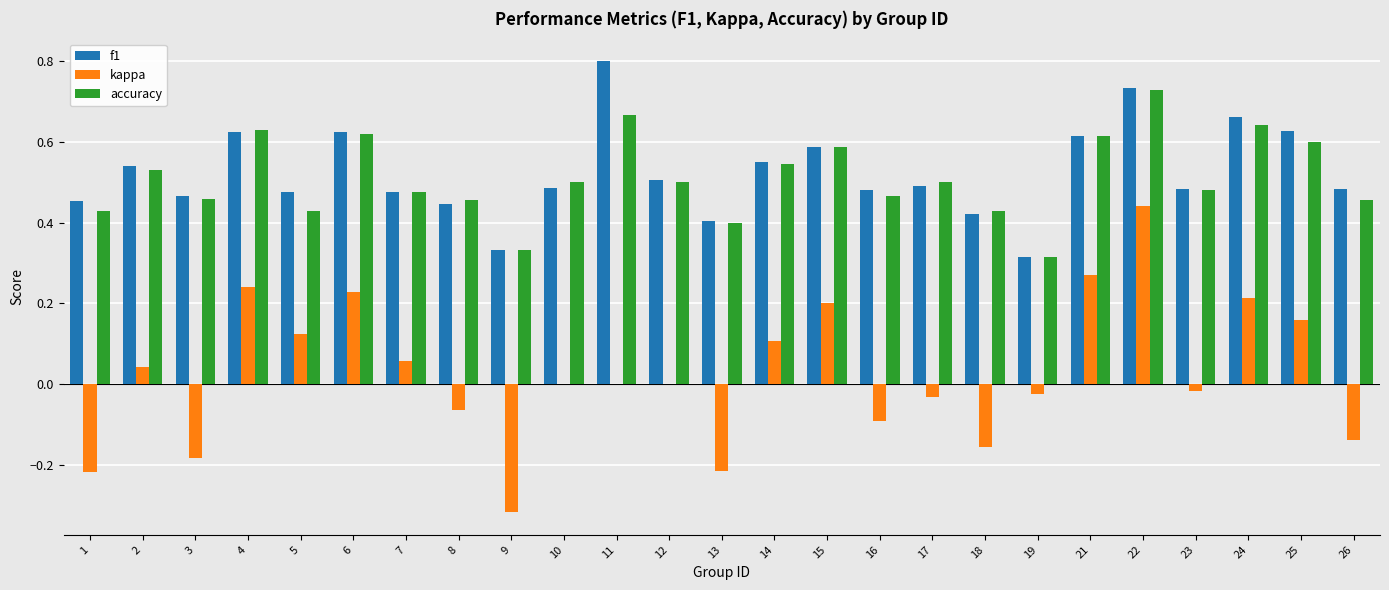

Which category has the highest value in the kappa series?

22